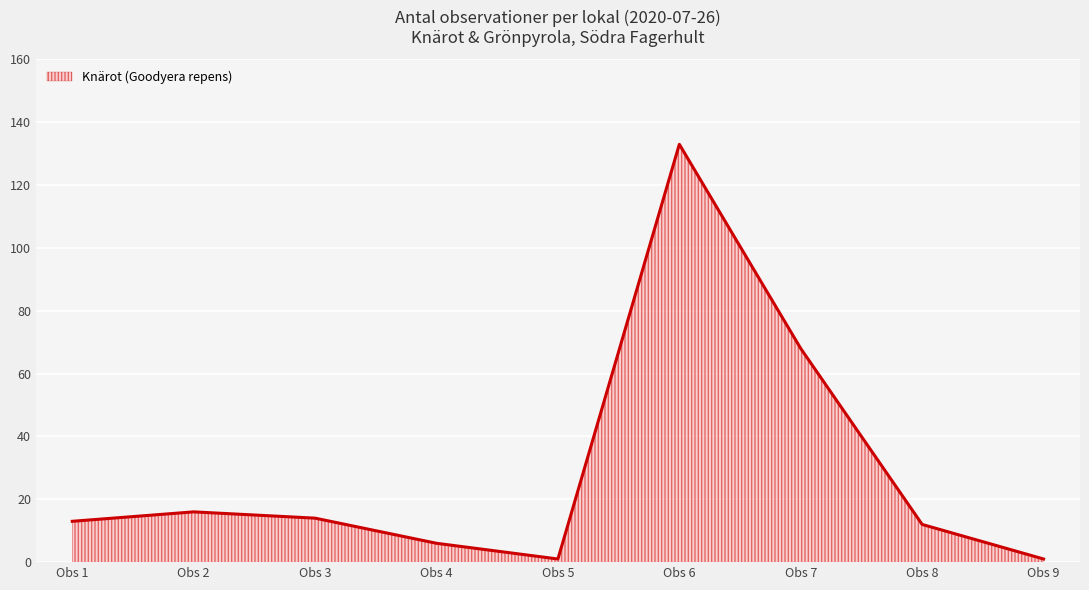

What is the difference between the maximum and minimum values?

132